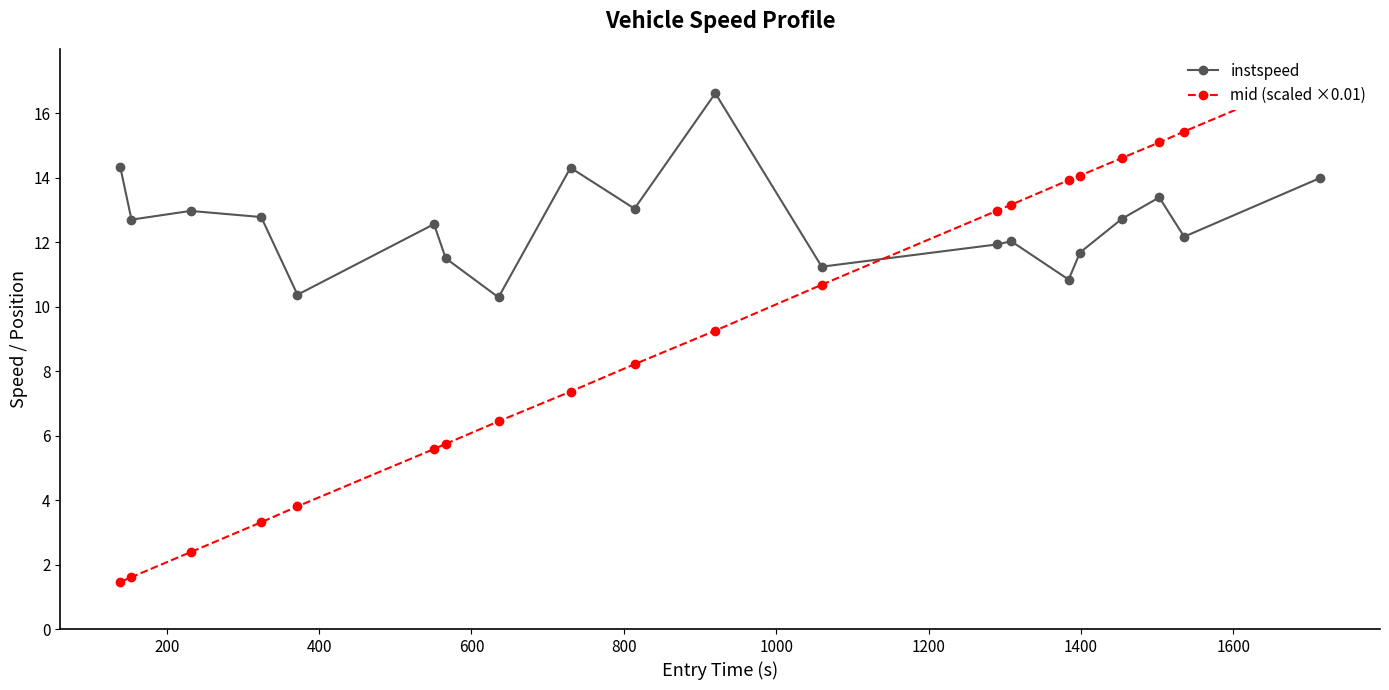

What is the maximum value for instspeed?

16.6